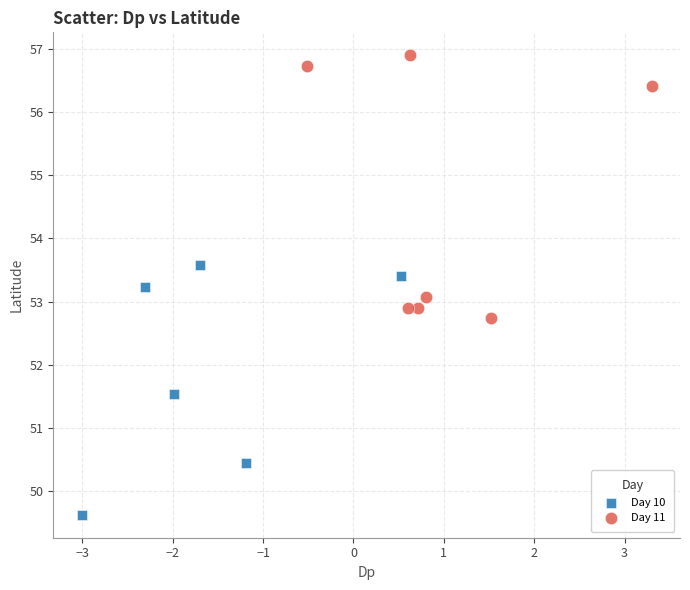

Which series has the largest Y range (max minus min)?

Day 11